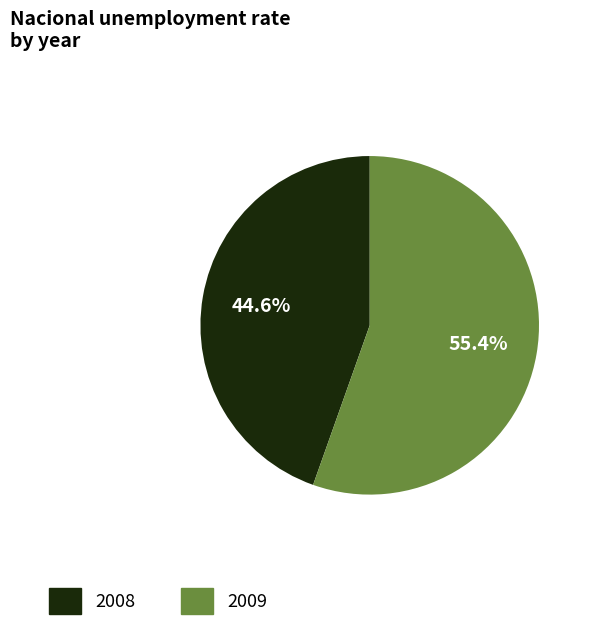

How many slices are in this pie chart?

2